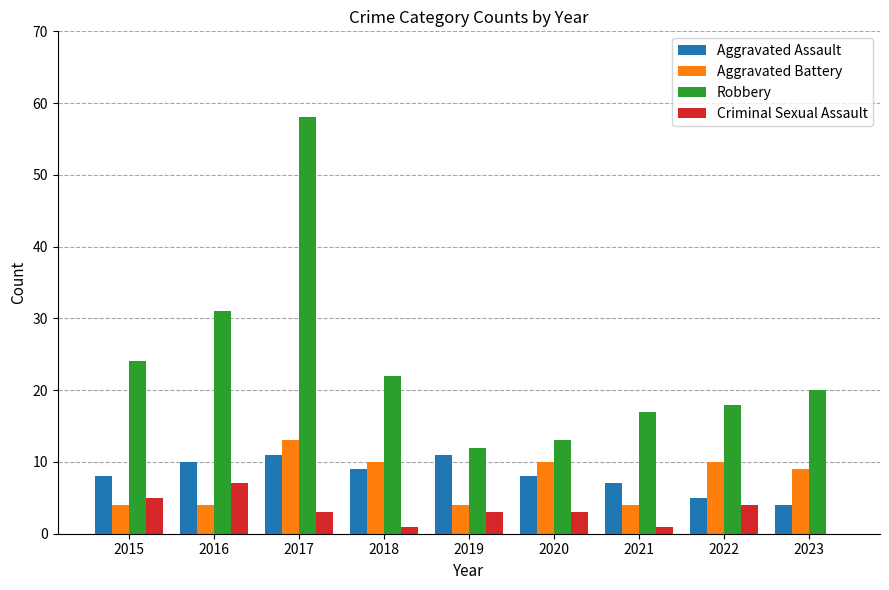

The value of Aggravated Battery at 2016 is 7. True or false?

False